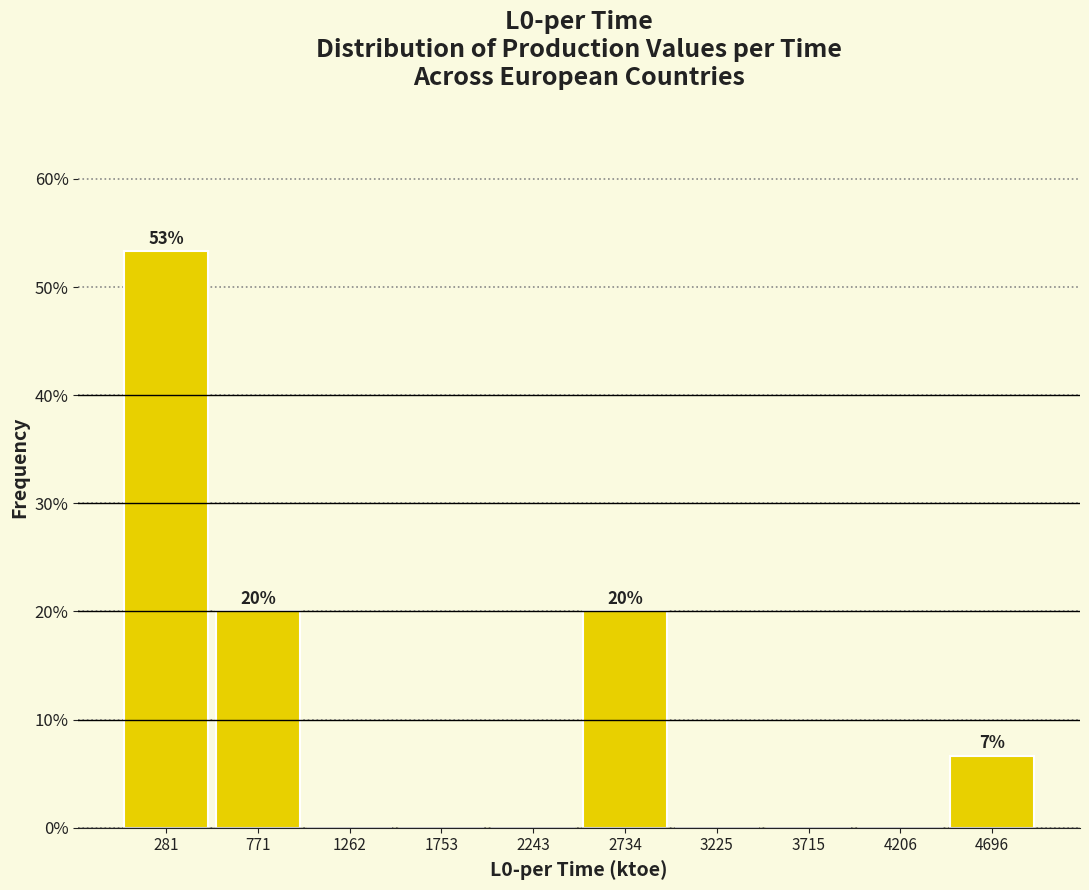

Over which range of the x-axis is the bar tallest?

50 to 550